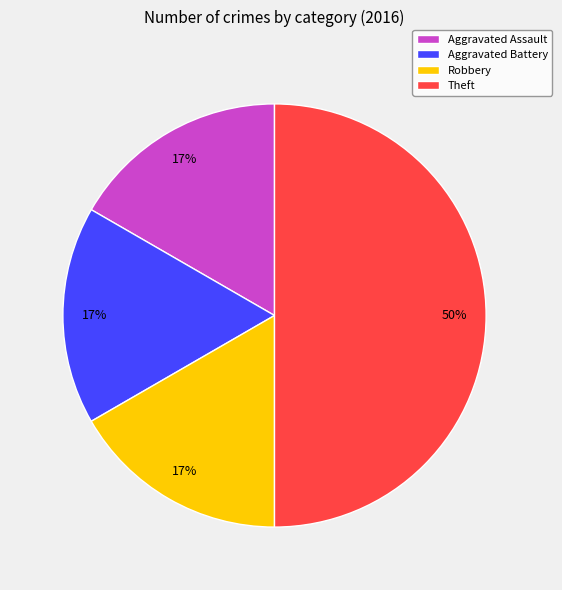

The Aggravated Assault slice represents 23% of the pie. True or false?

False